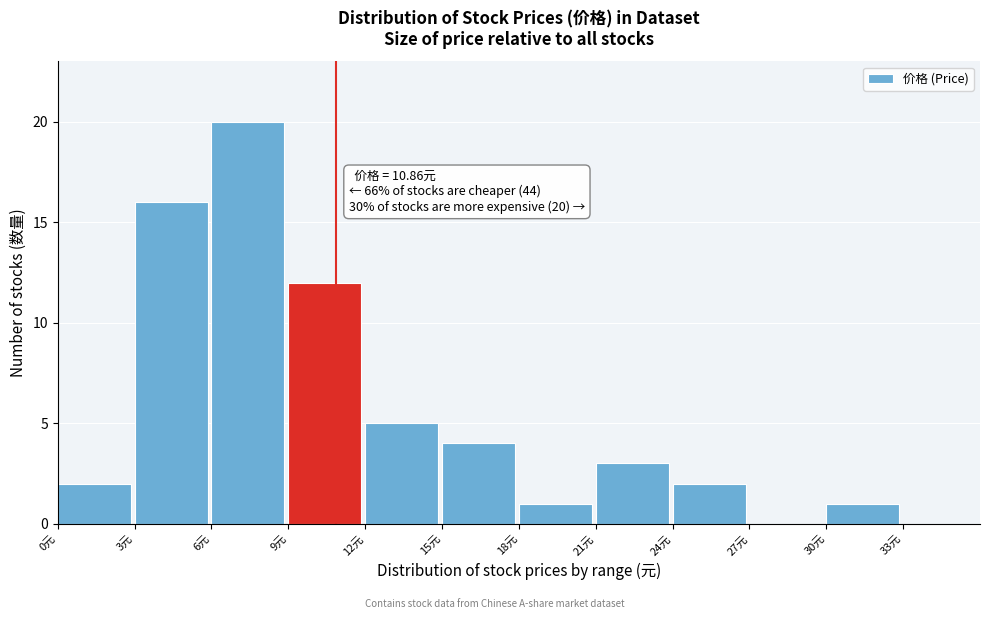

Over which range of the x-axis is the bar tallest?

6 to 9